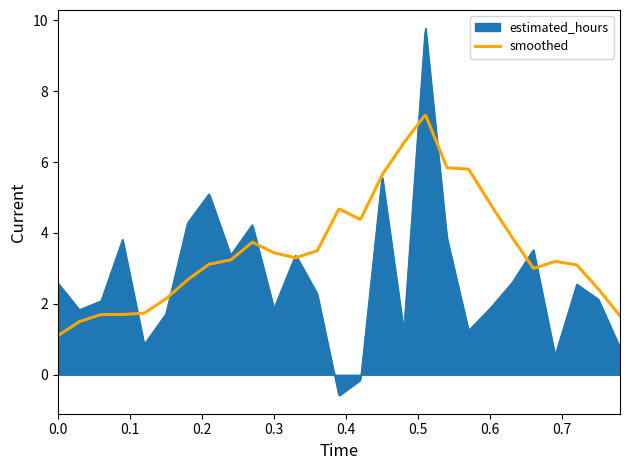

Rank the series by their average value, from lowest to highest.

estimated_hours, smoothed